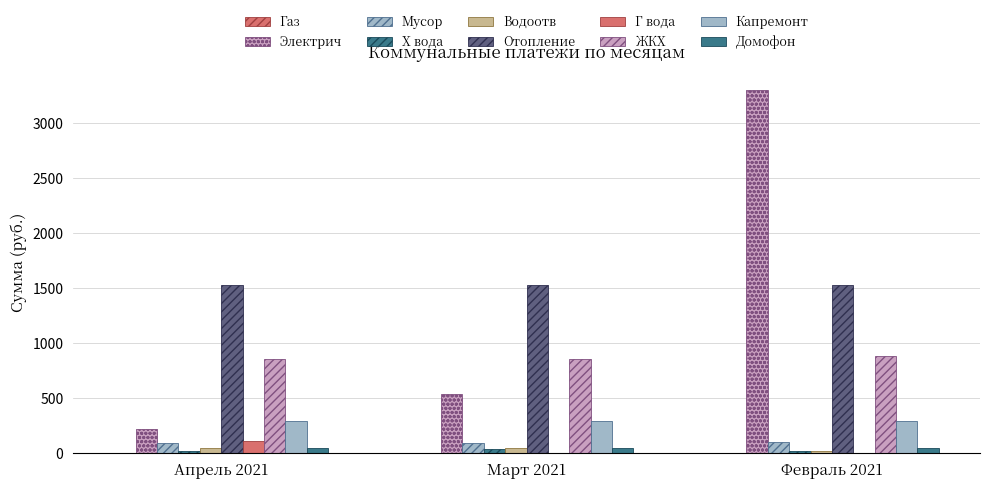

Does the chart contain stacked bars?

No